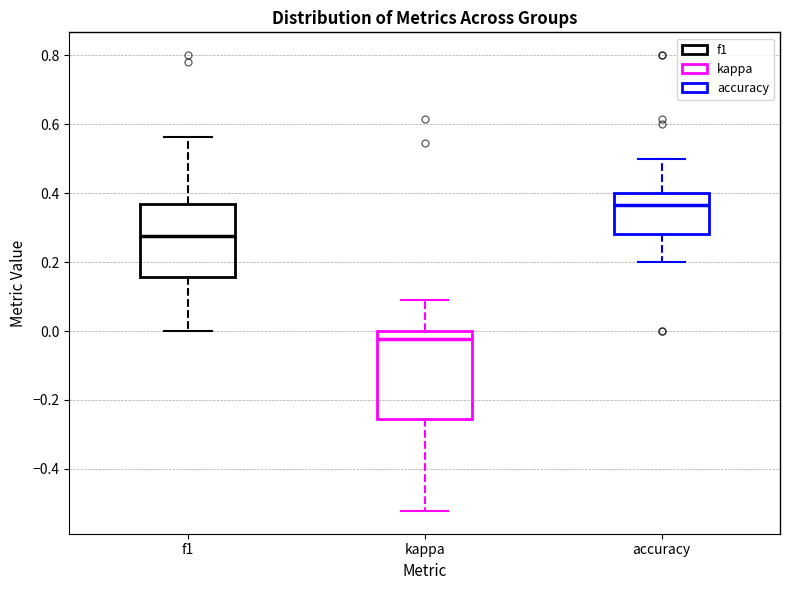

Comparing the boxes themselves (not the whiskers), which one is the tallest?

kappa